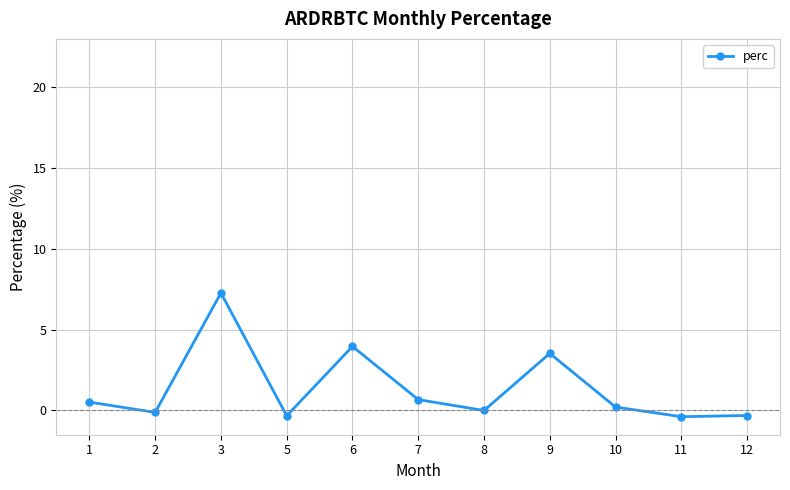

Which has a higher value, 1 or 3?

3